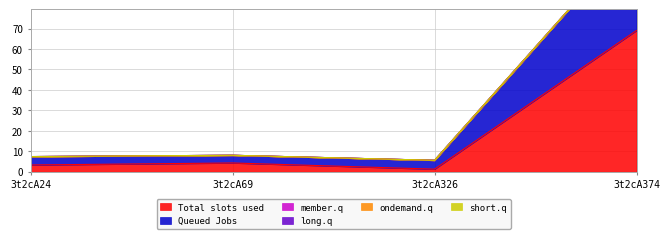

The value of Total slots used at 3t2cA374 is 25.8. True or false?

False